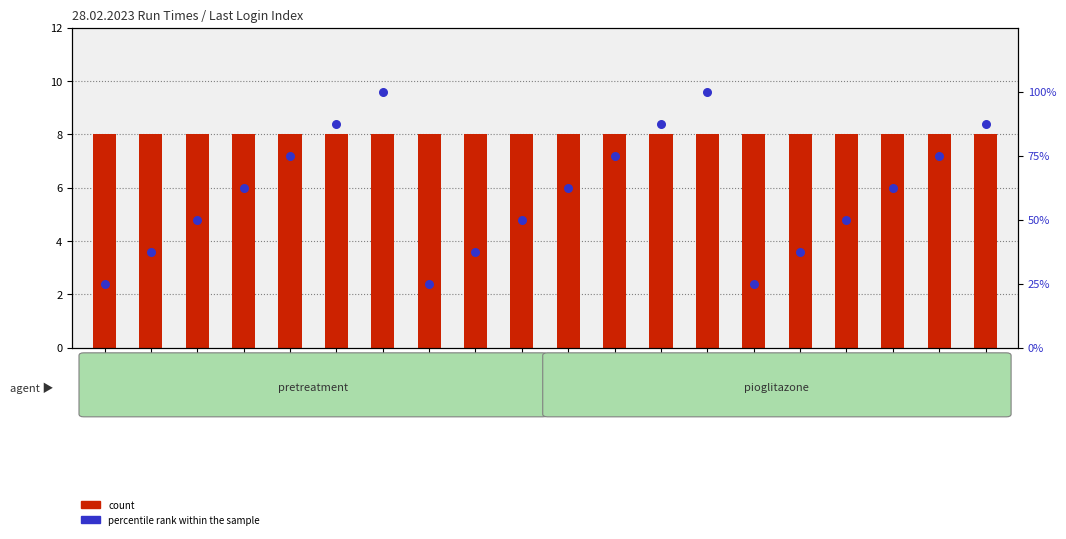

At how many categories does at least one series exceed 4?

20